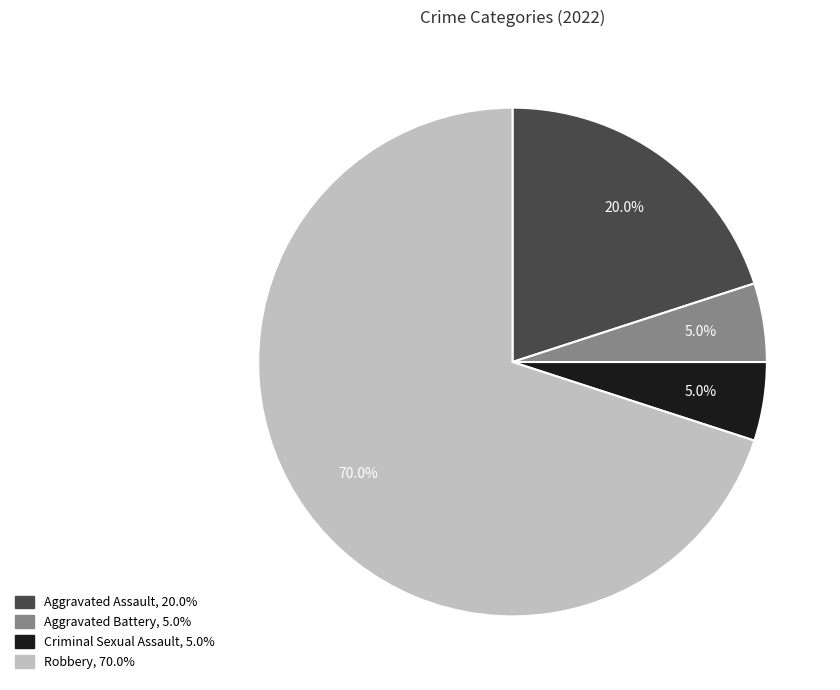

Approximately how many times larger is the value at Aggravated Assault compared to Aggravated Battery?

4.0